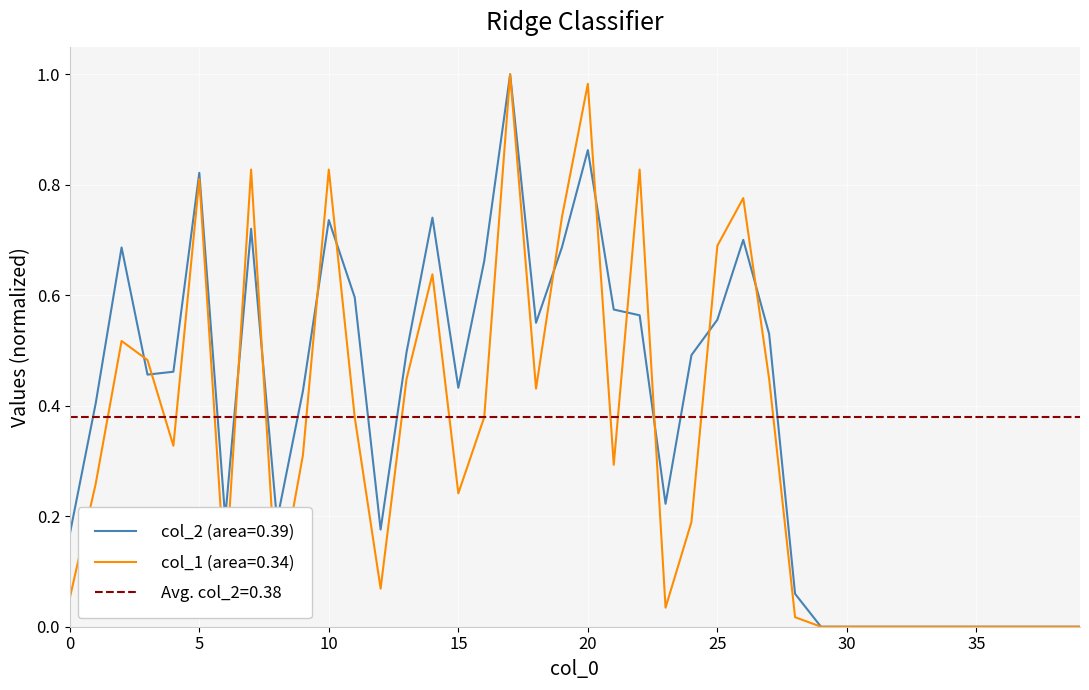

What is the average value of the col_2 series?

0.4